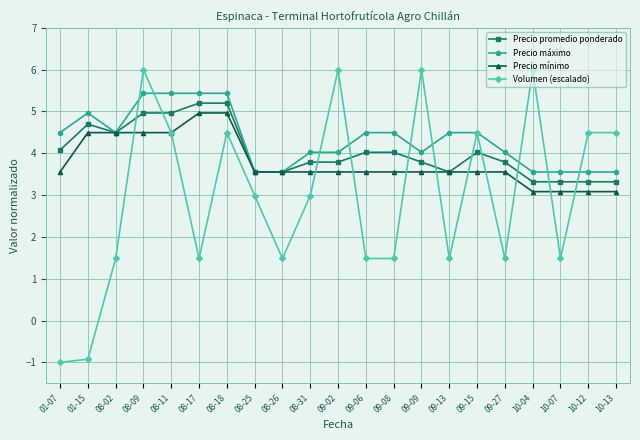

At which label does Precio máximo first exceed 4?

01-07